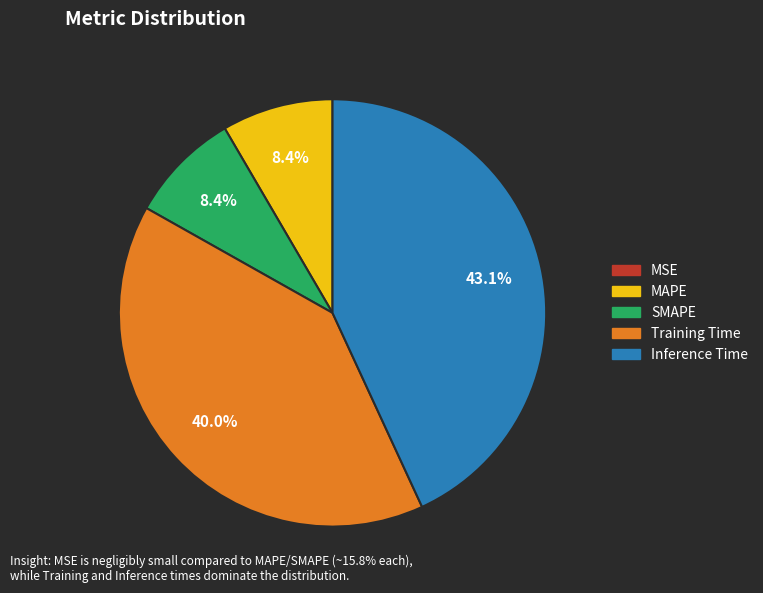

Does Training Time represent more than half of the total?

No